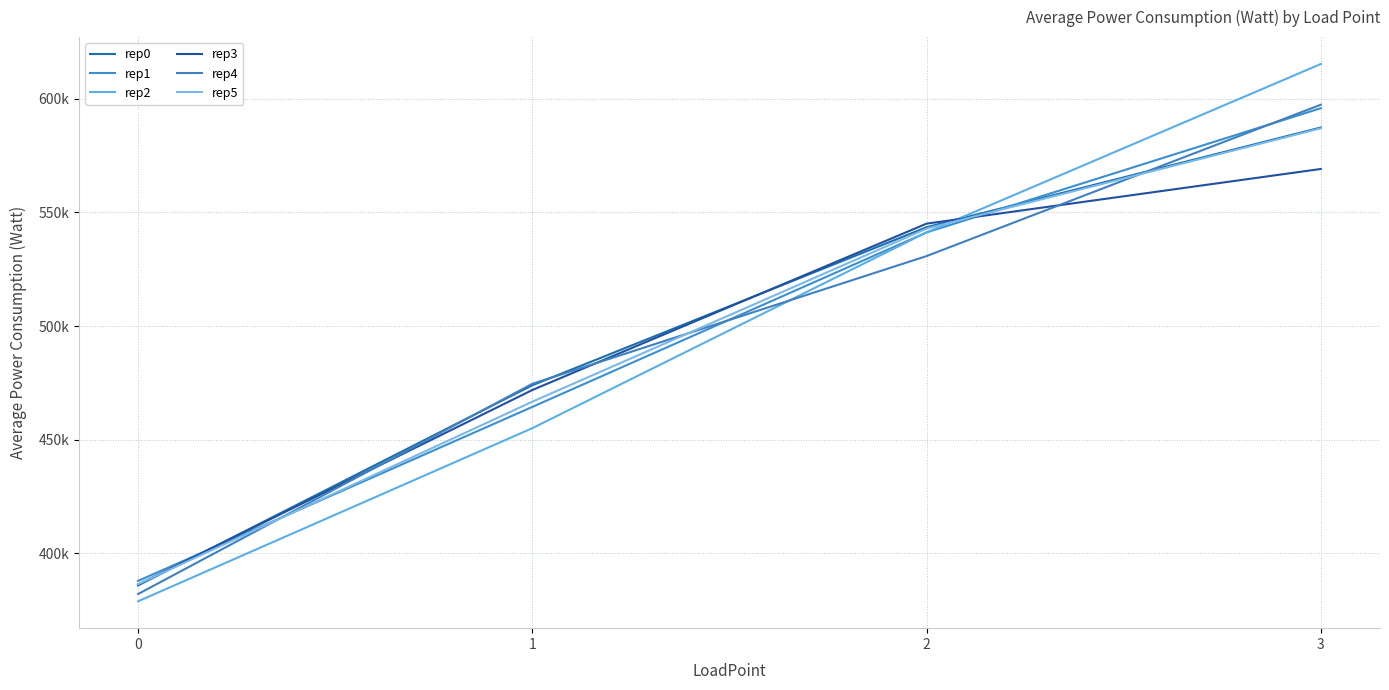

Where does the rep5 series first go above 542810?

2